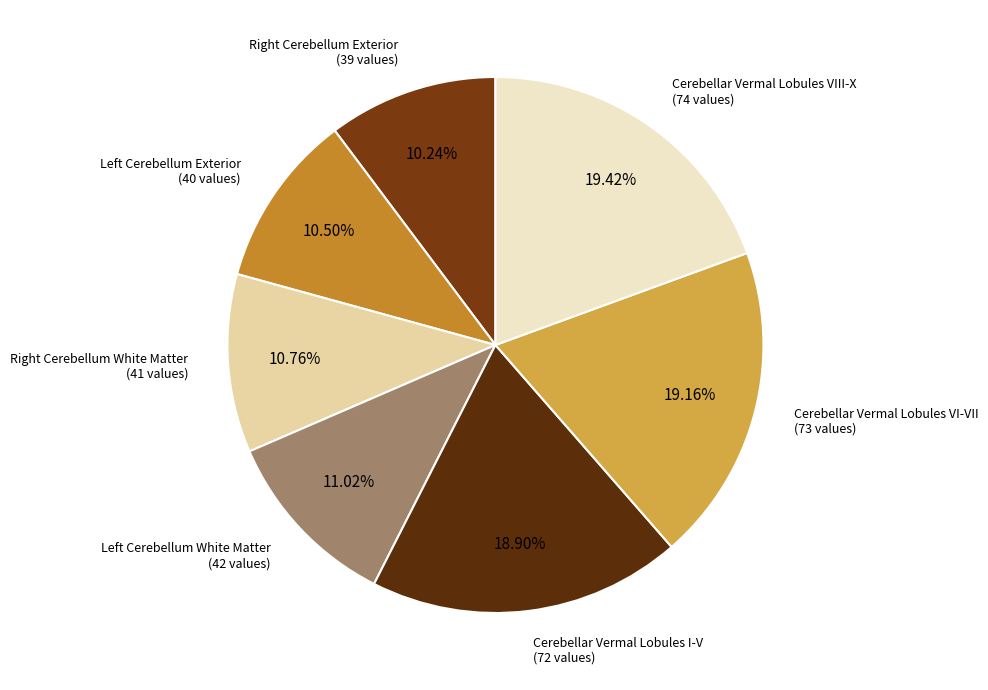

Does any single category account for the majority?

No